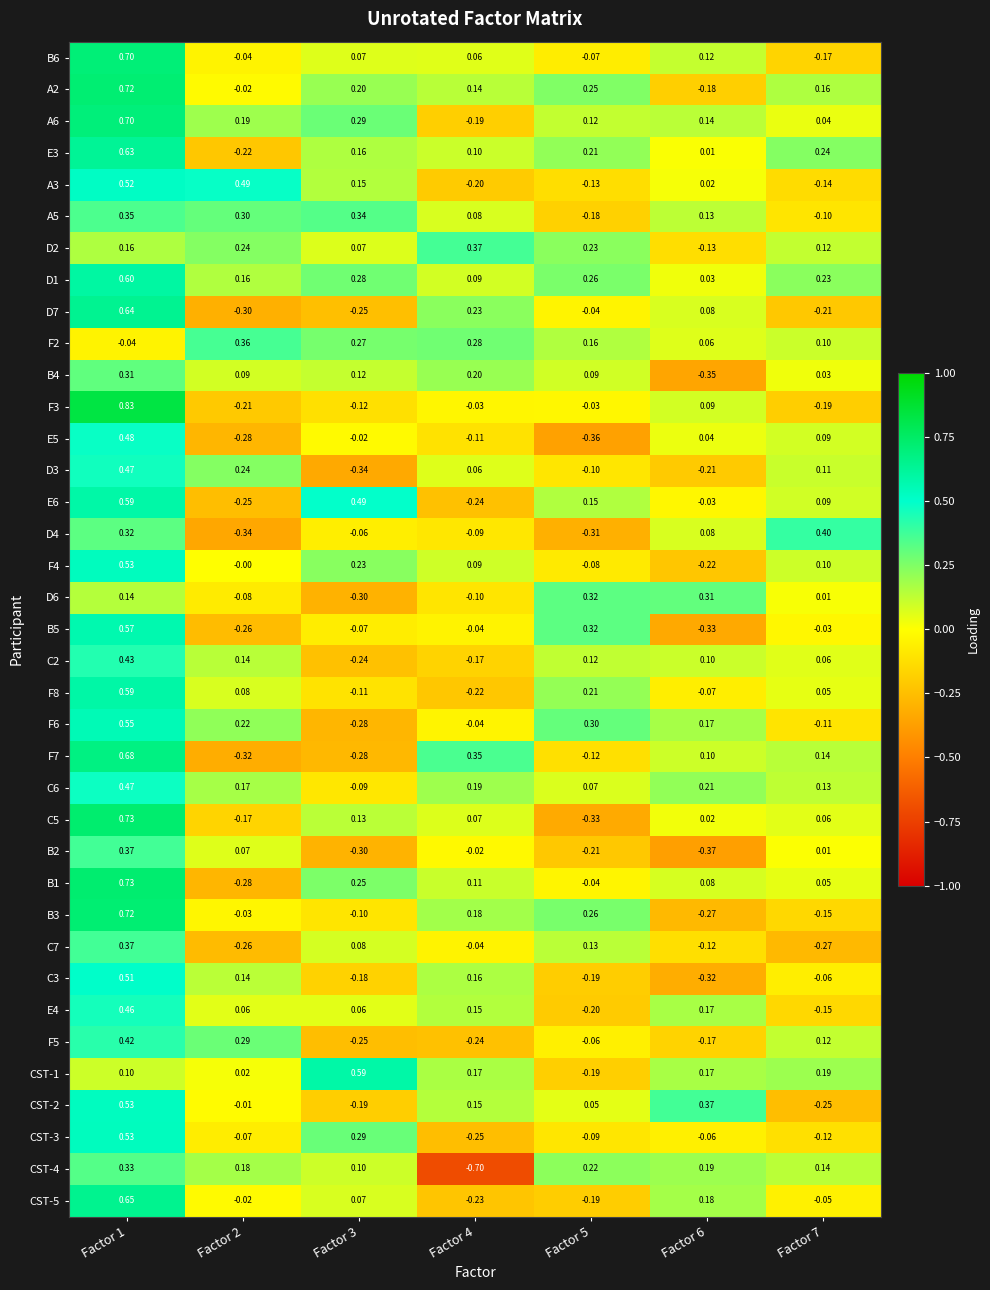

Reading right to left, transcribe all the data shown in this chart.

B6: Factor 7=-0.2	Factor 6=0.1	Factor 5=-0.1	Factor 4=0.1	Factor 3=0.1	Factor 2=-0.0	Factor 1=0.7
A2: Factor 7=0.2	Factor 6=-0.2	Factor 5=0.2	Factor 4=0.1	Factor 3=0.2	Factor 2=-0.0	Factor 1=0.7
A6: Factor 7=0.0	Factor 6=0.1	Factor 5=0.1	Factor 4=-0.2	Factor 3=0.3	Factor 2=0.2	Factor 1=0.7
E3: Factor 7=0.2	Factor 6=0.0	Factor 5=0.2	Factor 4=0.1	Factor 3=0.2	Factor 2=-0.2	Factor 1=0.6
A3: Factor 7=-0.1	Factor 6=0.0	Factor 5=-0.1	Factor 4=-0.2	Factor 3=0.1	Factor 2=0.5	Factor 1=0.5
A5: Factor 7=-0.1	Factor 6=0.1	Factor 5=-0.2	Factor 4=0.1	Factor 3=0.3	Factor 2=0.3	Factor 1=0.3
D2: Factor 7=0.1	Factor 6=-0.1	Factor 5=0.2	Factor 4=0.4	Factor 3=0.1	Factor 2=0.2	Factor 1=0.2
D1: Factor 7=0.2	Factor 6=0.0	Factor 5=0.3	Factor 4=0.1	Factor 3=0.3	Factor 2=0.2	Factor 1=0.6
D7: Factor 7=-0.2	Factor 6=0.1	Factor 5=-0.0	Factor 4=0.2	Factor 3=-0.2	Factor 2=-0.3	Factor 1=0.6
F2: Factor 7=0.1	Factor 6=0.1	Factor 5=0.2	Factor 4=0.3	Factor 3=0.3	Factor 2=0.4	Factor 1=-0.0
B4: Factor 7=0.0	Factor 6=-0.3	Factor 5=0.1	Factor 4=0.2	Factor 3=0.1	Factor 2=0.1	Factor 1=0.3
F3: Factor 7=-0.2	Factor 6=0.1	Factor 5=-0.0	Factor 4=-0.0	Factor 3=-0.1	Factor 2=-0.2	Factor 1=0.8
E5: Factor 7=0.1	Factor 6=0.0	Factor 5=-0.4	Factor 4=-0.1	Factor 3=-0.0	Factor 2=-0.3	Factor 1=0.5
D3: Factor 7=0.1	Factor 6=-0.2	Factor 5=-0.1	Factor 4=0.1	Factor 3=-0.3	Factor 2=0.2	Factor 1=0.5
E6: Factor 7=0.1	Factor 6=-0.0	Factor 5=0.1	Factor 4=-0.2	Factor 3=0.5	Factor 2=-0.2	Factor 1=0.6
D4: Factor 7=0.4	Factor 6=0.1	Factor 5=-0.3	Factor 4=-0.1	Factor 3=-0.1	Factor 2=-0.3	Factor 1=0.3
F4: Factor 7=0.1	Factor 6=-0.2	Factor 5=-0.1	Factor 4=0.1	Factor 3=0.2	Factor 2=-0.0	Factor 1=0.5
D6: Factor 7=0.0	Factor 6=0.3	Factor 5=0.3	Factor 4=-0.1	Factor 3=-0.3	Factor 2=-0.1	Factor 1=0.1
B5: Factor 7=-0.0	Factor 6=-0.3	Factor 5=0.3	Factor 4=-0.0	Factor 3=-0.1	Factor 2=-0.3	Factor 1=0.6
C2: Factor 7=0.1	Factor 6=0.1	Factor 5=0.1	Factor 4=-0.2	Factor 3=-0.2	Factor 2=0.1	Factor 1=0.4
F8: Factor 7=0.1	Factor 6=-0.1	Factor 5=0.2	Factor 4=-0.2	Factor 3=-0.1	Factor 2=0.1	Factor 1=0.6
F6: Factor 7=-0.1	Factor 6=0.2	Factor 5=0.3	Factor 4=-0.0	Factor 3=-0.3	Factor 2=0.2	Factor 1=0.6
F7: Factor 7=0.1	Factor 6=0.1	Factor 5=-0.1	Factor 4=0.3	Factor 3=-0.3	Factor 2=-0.3	Factor 1=0.7
C6: Factor 7=0.1	Factor 6=0.2	Factor 5=0.1	Factor 4=0.2	Factor 3=-0.1	Factor 2=0.2	Factor 1=0.5
C5: Factor 7=0.1	Factor 6=0.0	Factor 5=-0.3	Factor 4=0.1	Factor 3=0.1	Factor 2=-0.2	Factor 1=0.7
B2: Factor 7=0.0	Factor 6=-0.4	Factor 5=-0.2	Factor 4=-0.0	Factor 3=-0.3	Factor 2=0.1	Factor 1=0.4
B1: Factor 7=0.1	Factor 6=0.1	Factor 5=-0.0	Factor 4=0.1	Factor 3=0.2	Factor 2=-0.3	Factor 1=0.7
B3: Factor 7=-0.1	Factor 6=-0.3	Factor 5=0.3	Factor 4=0.2	Factor 3=-0.1	Factor 2=-0.0	Factor 1=0.7
C7: Factor 7=-0.3	Factor 6=-0.1	Factor 5=0.1	Factor 4=-0.0	Factor 3=0.1	Factor 2=-0.3	Factor 1=0.4
C3: Factor 7=-0.1	Factor 6=-0.3	Factor 5=-0.2	Factor 4=0.2	Factor 3=-0.2	Factor 2=0.1	Factor 1=0.5
E4: Factor 7=-0.1	Factor 6=0.2	Factor 5=-0.2	Factor 4=0.1	Factor 3=0.1	Factor 2=0.1	Factor 1=0.5
F5: Factor 7=0.1	Factor 6=-0.2	Factor 5=-0.1	Factor 4=-0.2	Factor 3=-0.2	Factor 2=0.3	Factor 1=0.4
CST-1: Factor 7=0.2	Factor 6=0.2	Factor 5=-0.2	Factor 4=0.2	Factor 3=0.6	Factor 2=0.0	Factor 1=0.1
CST-2: Factor 7=-0.2	Factor 6=0.4	Factor 5=0.1	Factor 4=0.1	Factor 3=-0.2	Factor 2=-0.0	Factor 1=0.5
CST-3: Factor 7=-0.1	Factor 6=-0.1	Factor 5=-0.1	Factor 4=-0.2	Factor 3=0.3	Factor 2=-0.1	Factor 1=0.5
CST-4: Factor 7=0.1	Factor 6=0.2	Factor 5=0.2	Factor 4=-0.7	Factor 3=0.1	Factor 2=0.2	Factor 1=0.3
CST-5: Factor 7=-0.1	Factor 6=0.2	Factor 5=-0.2	Factor 4=-0.2	Factor 3=0.1	Factor 2=-0.0	Factor 1=0.7